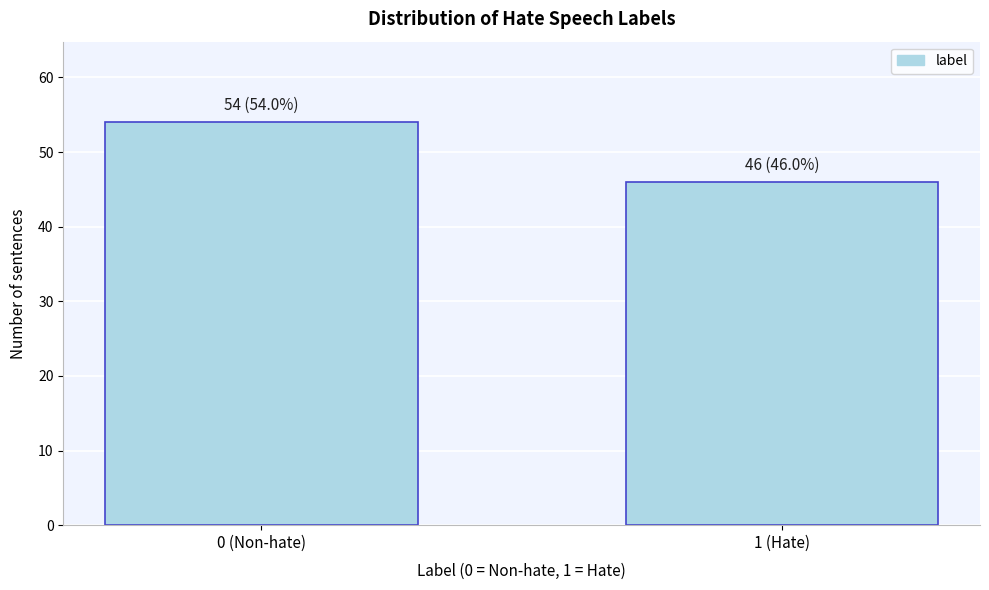

Reading left to right, transcribe all the data shown in this chart.

0 (Non-hate)=54	1 (Hate)=46